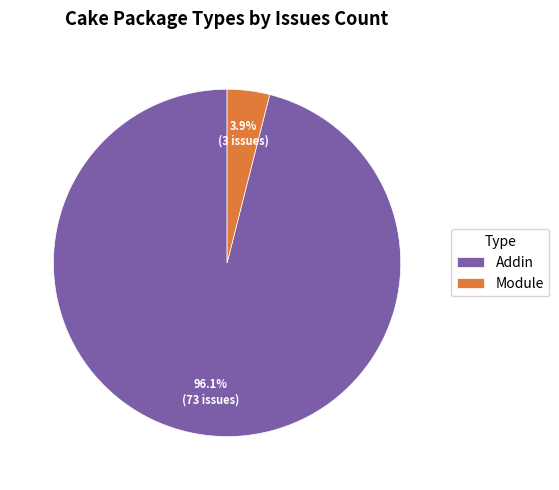

Count the number of slices in the pie.

2